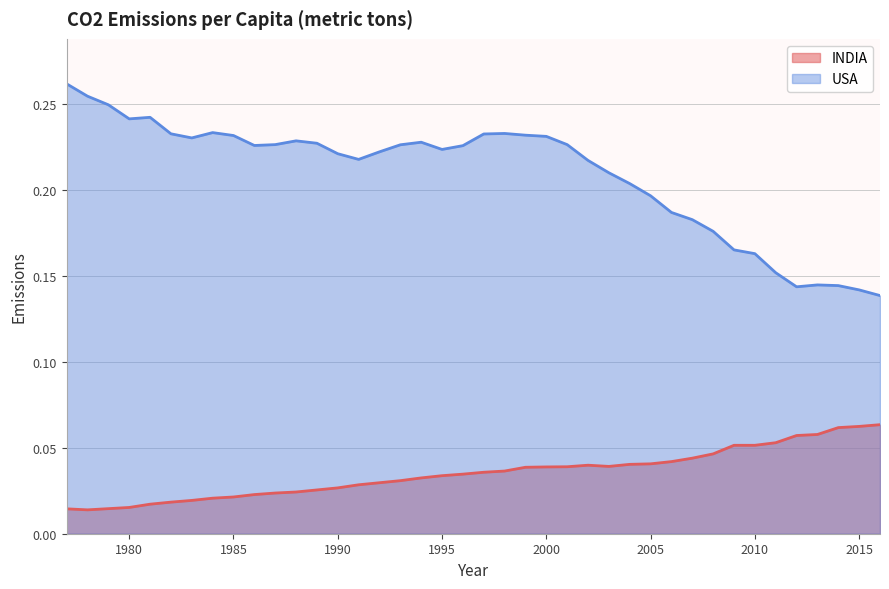

Reading left to right, transcribe all the data shown in this chart.

INDIA: 1977=0.0	1978=0.0	1979=0.0	1980=0.0	1981=0.0	1982=0.0	1983=0.0	1984=0.0	1985=0.0	1986=0.0	1987=0.0	1988=0.0	1989=0.0	1990=0.0	1991=0.0	1992=0.0	1993=0.0	1994=0.0	1995=0.0	1996=0.0	1997=0.0	1998=0.0	1999=0.0	2000=0.0	2001=0.0	2002=0.0	2003=0.0	2004=0.0	2005=0.0	2006=0.0	2007=0.0	2008=0.0	2009=0.1	2010=0.1	2011=0.1	2012=0.1	2013=0.1	2014=0.1	2015=0.1	2016=0.1
USA: 1977=0.3	1978=0.3	1979=0.2	1980=0.2	1981=0.2	1982=0.2	1983=0.2	1984=0.2	1985=0.2	1986=0.2	1987=0.2	1988=0.2	1989=0.2	1990=0.2	1991=0.2	1992=0.2	1993=0.2	1994=0.2	1995=0.2	1996=0.2	1997=0.2	1998=0.2	1999=0.2	2000=0.2	2001=0.2	2002=0.2	2003=0.2	2004=0.2	2005=0.2	2006=0.2	2007=0.2	2008=0.2	2009=0.2	2010=0.2	2011=0.2	2012=0.1	2013=0.1	2014=0.1	2015=0.1	2016=0.1